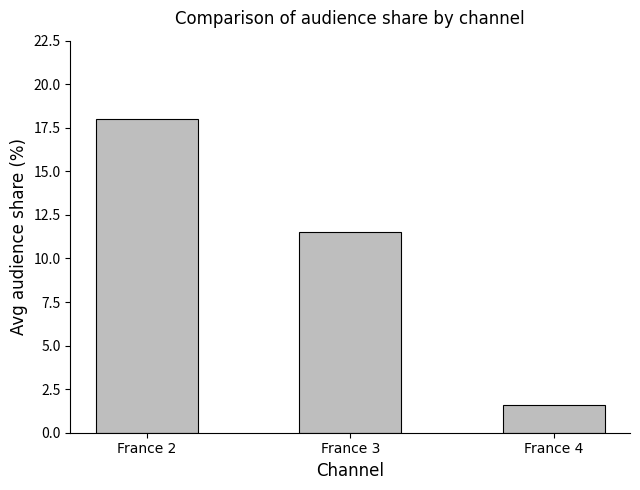

Rank the categories by value from lowest to highest.

France 4, France 3, France 2